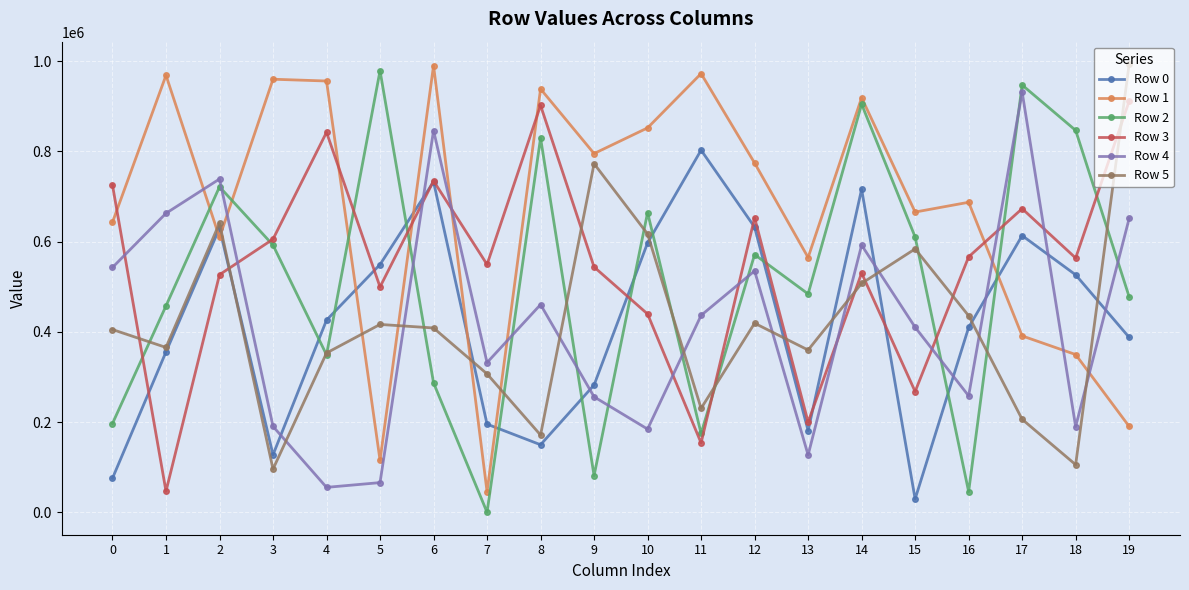

Is the value of Row 5 at 8 greater than the value of Row 0 at 6?

No